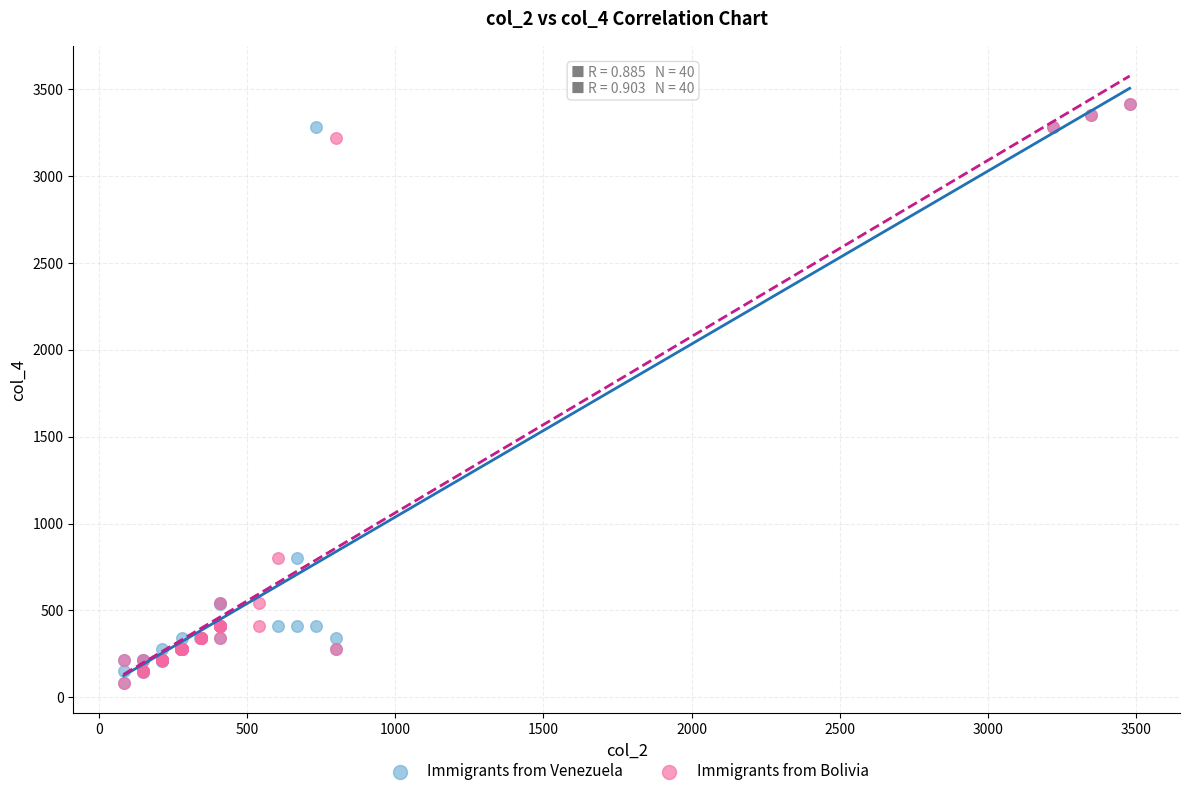

What are all the series names shown in the legend?

Immigrants from Venezuela, Immigrants from Bolivia